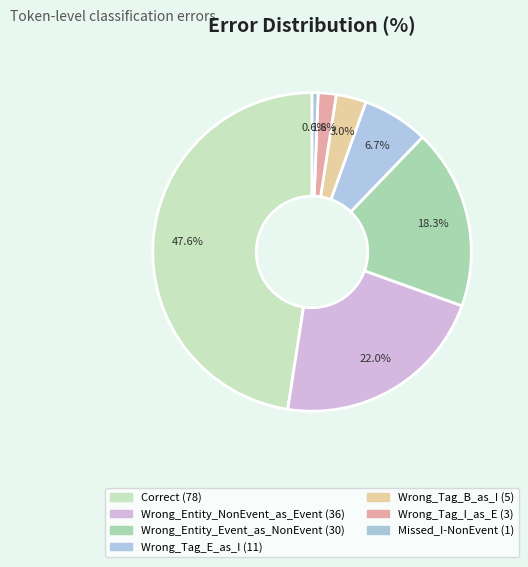

Combined, do Wrong_Tag_B_as_I and Wrong_Tag_E_as_I account for over 50%?

No